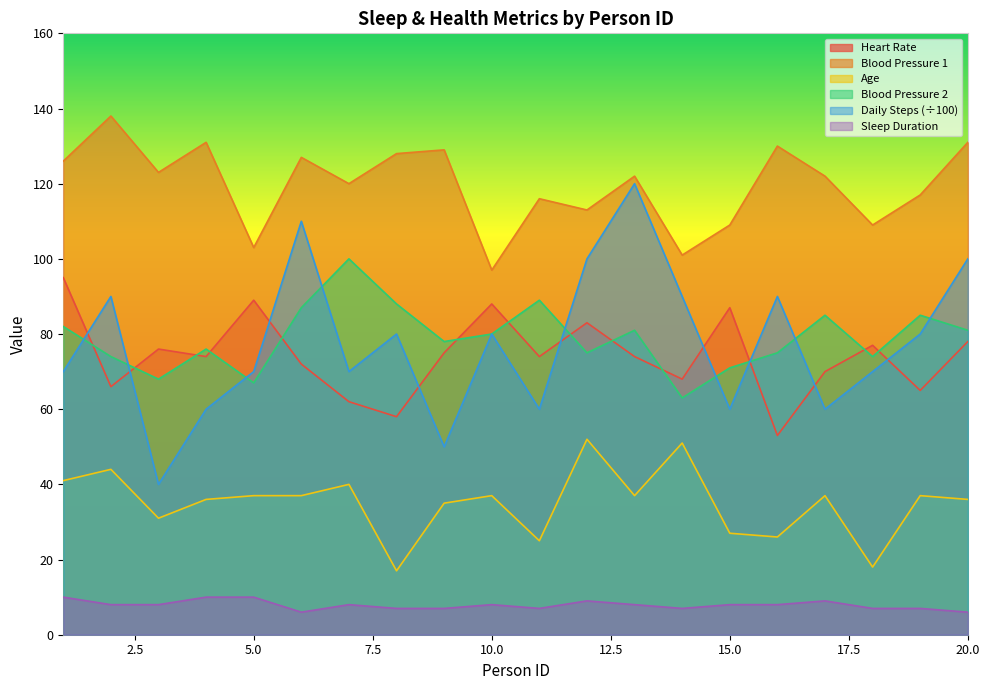

Which series has the largest range (max minus min)?

Daily Steps (÷100)